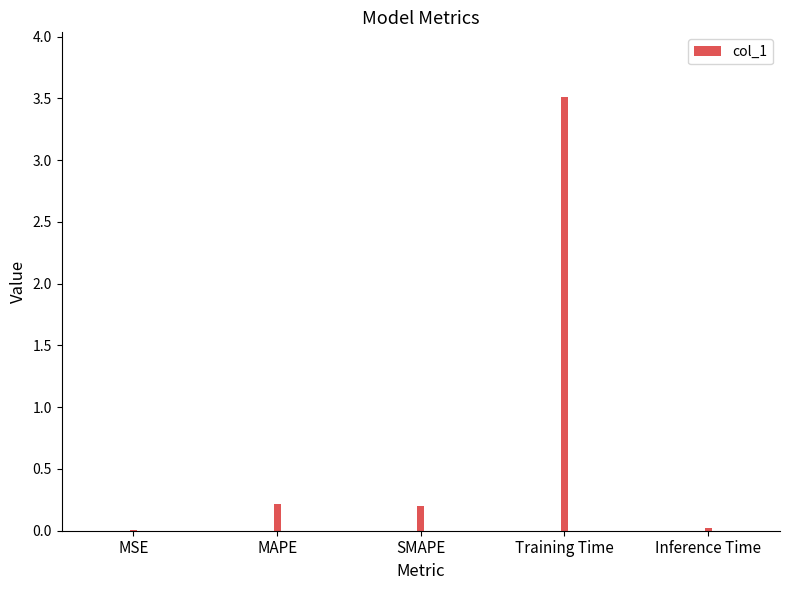

True or false: the data shows 0.0 at MSE.

True